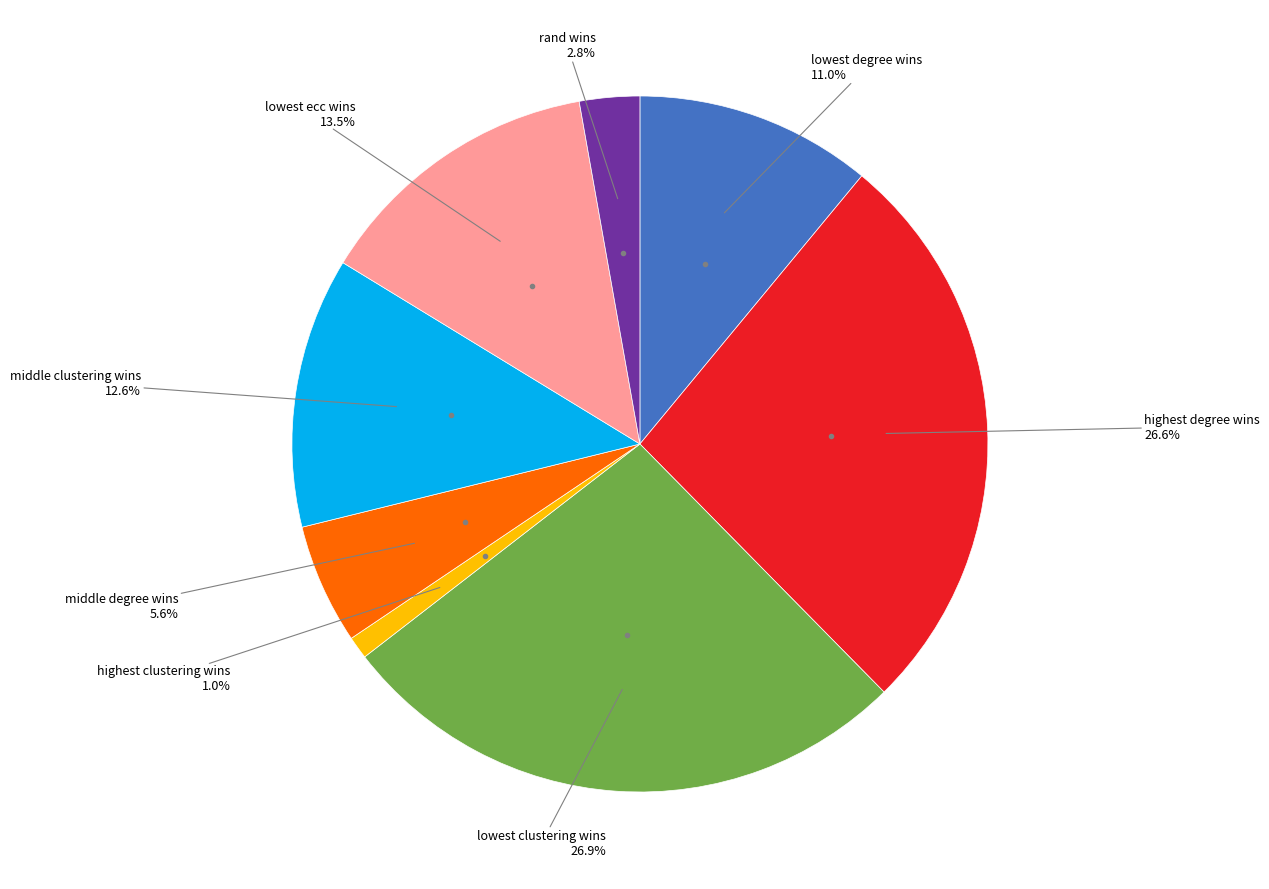

How many slices are in this pie chart?

8